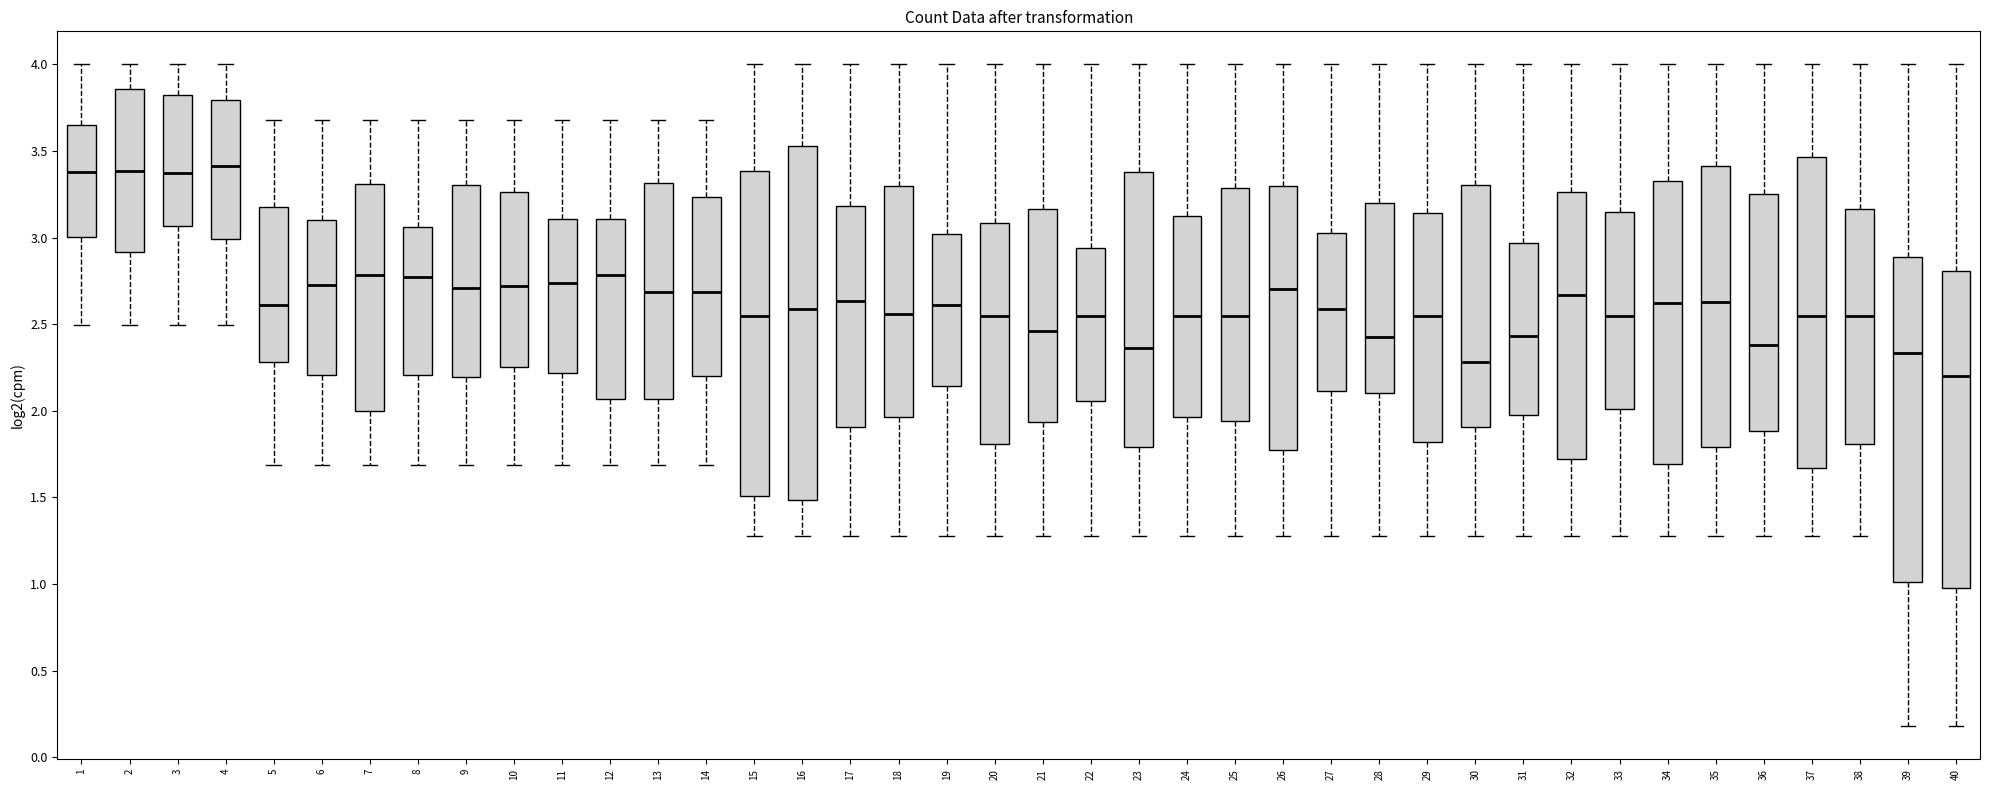

Where is the lower edge of the box at x = 18 on the y-axis? The values are not printed on the chart, so give them approximately, as read against the axis.

1.95